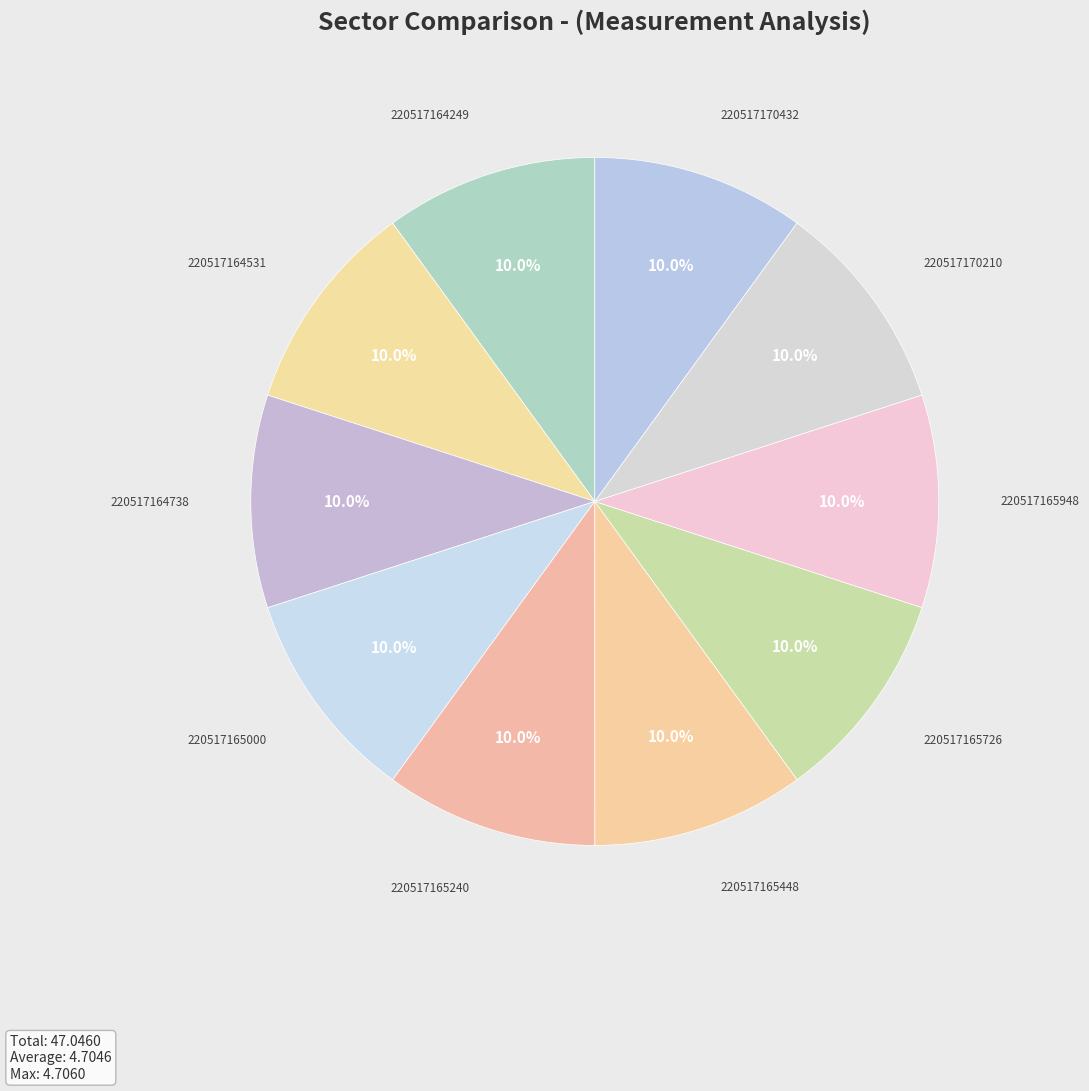

Does 220517165448 represent more than half of the total?

No